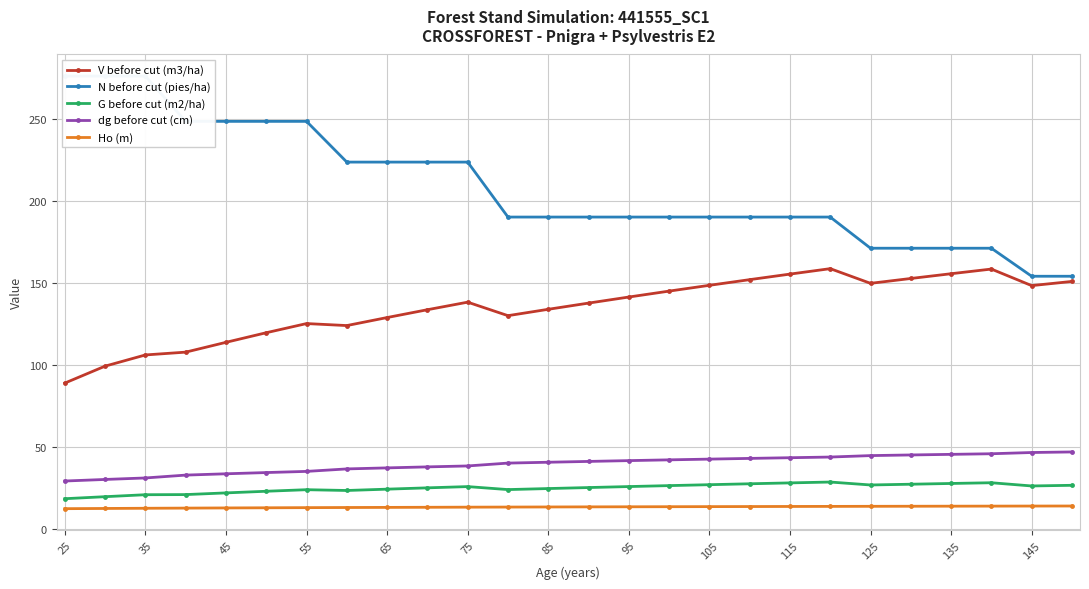

True or false: G before cut (m2/ha) and Ho (m) cross at least once.

False